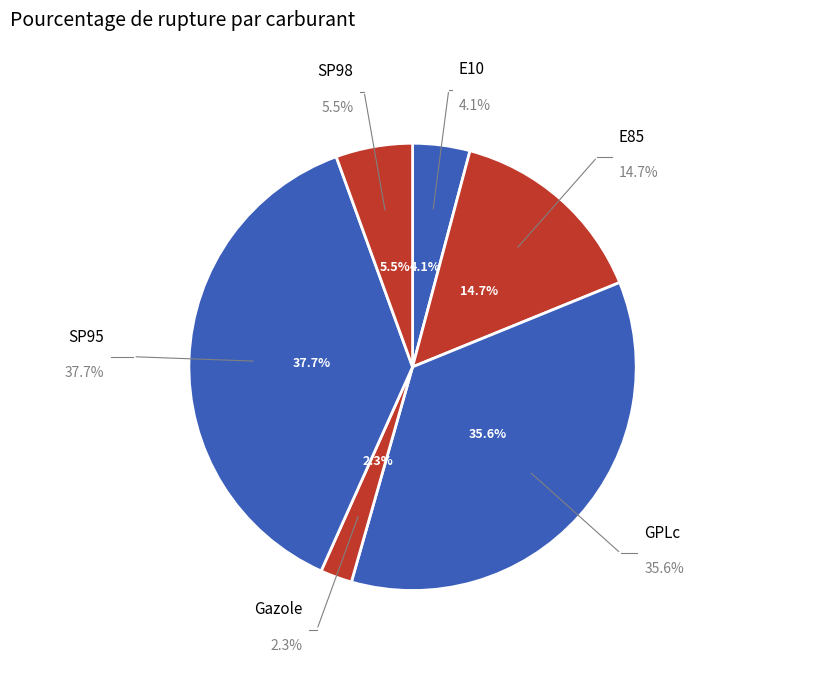

Which category has the smallest portion of the pie?

Gazole